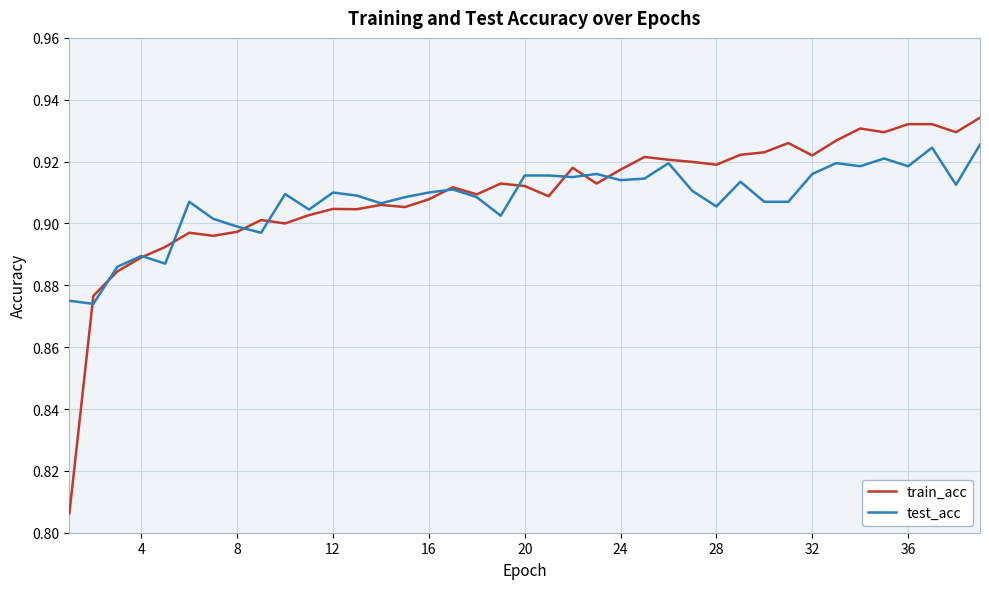

Which series has the widest spread of values?

train_acc